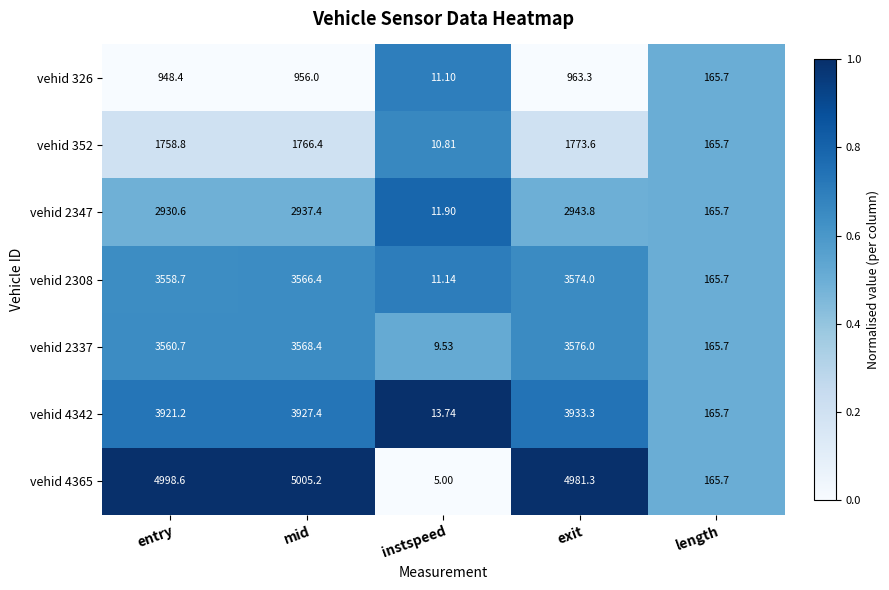

At which label is vehid 2308 closest to 1792?

length